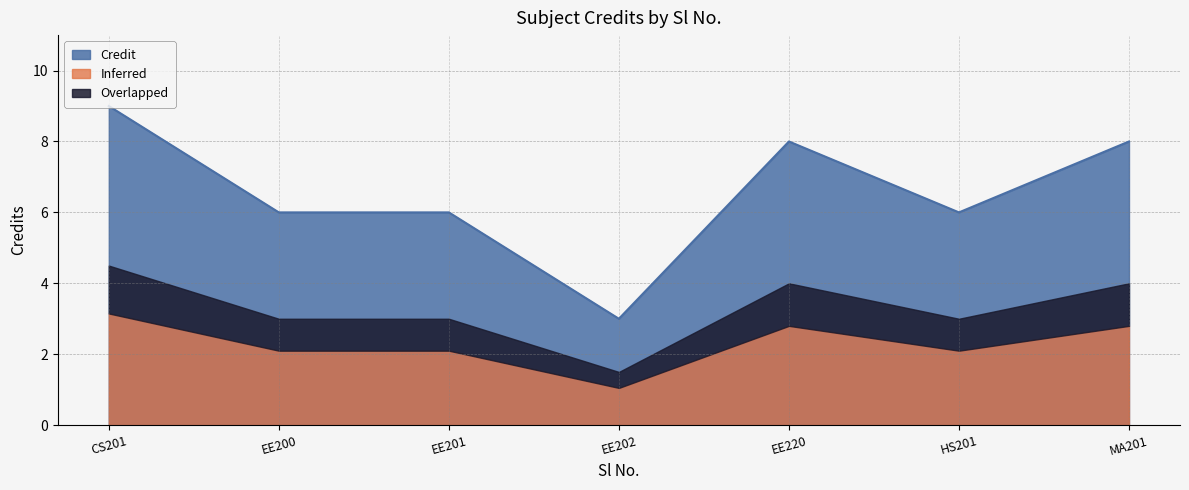

What is the maximum value for Credit?

9